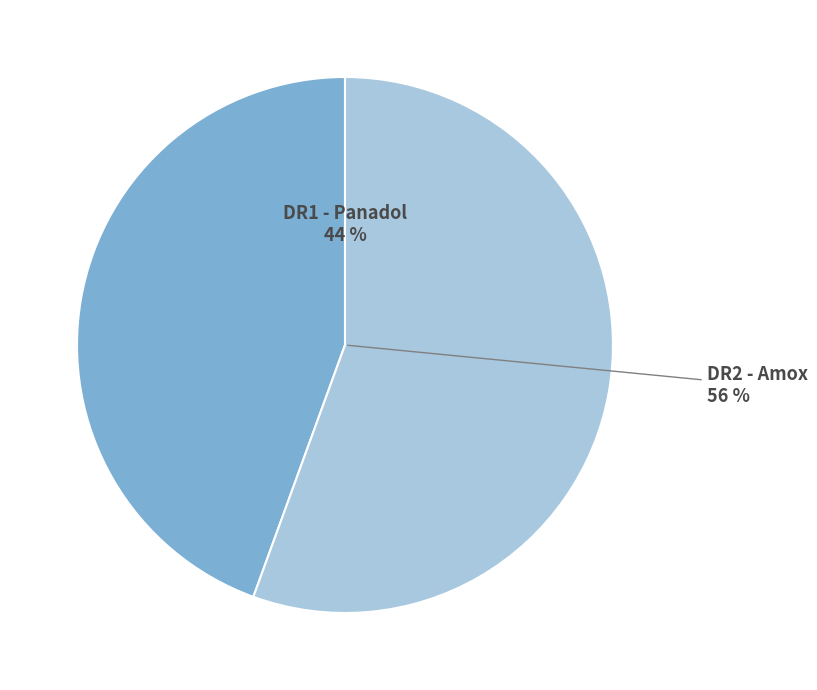

The DR1 - Panadol slice represents 44% of the pie. True or false?

True